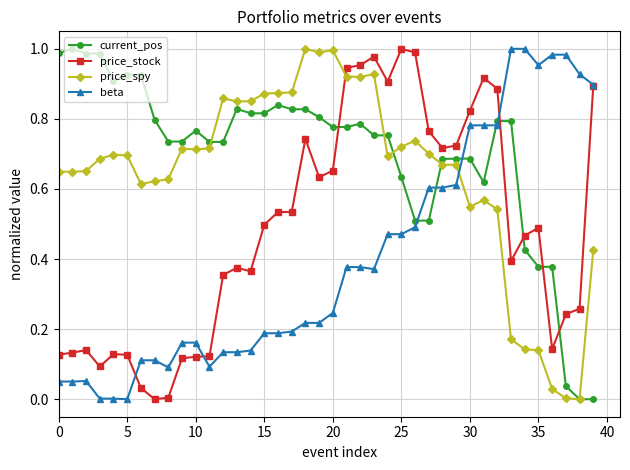

List the series in order of their overall mean, lowest first.

beta, price_stock, price_spy, current_pos